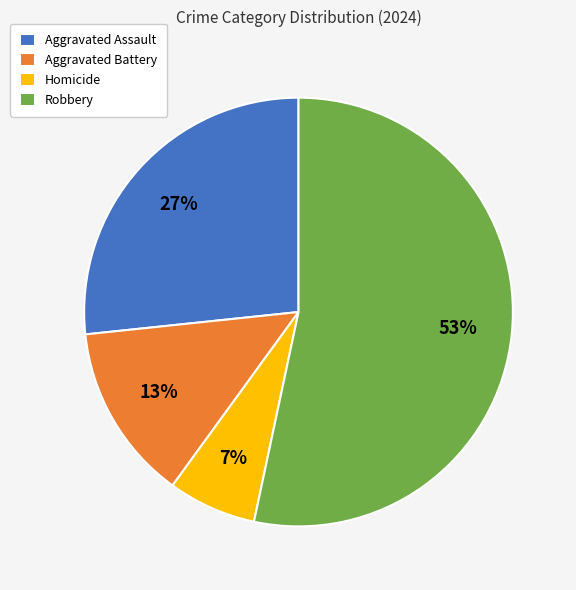

True or false: Robbery accounts for 62% of the total.

False